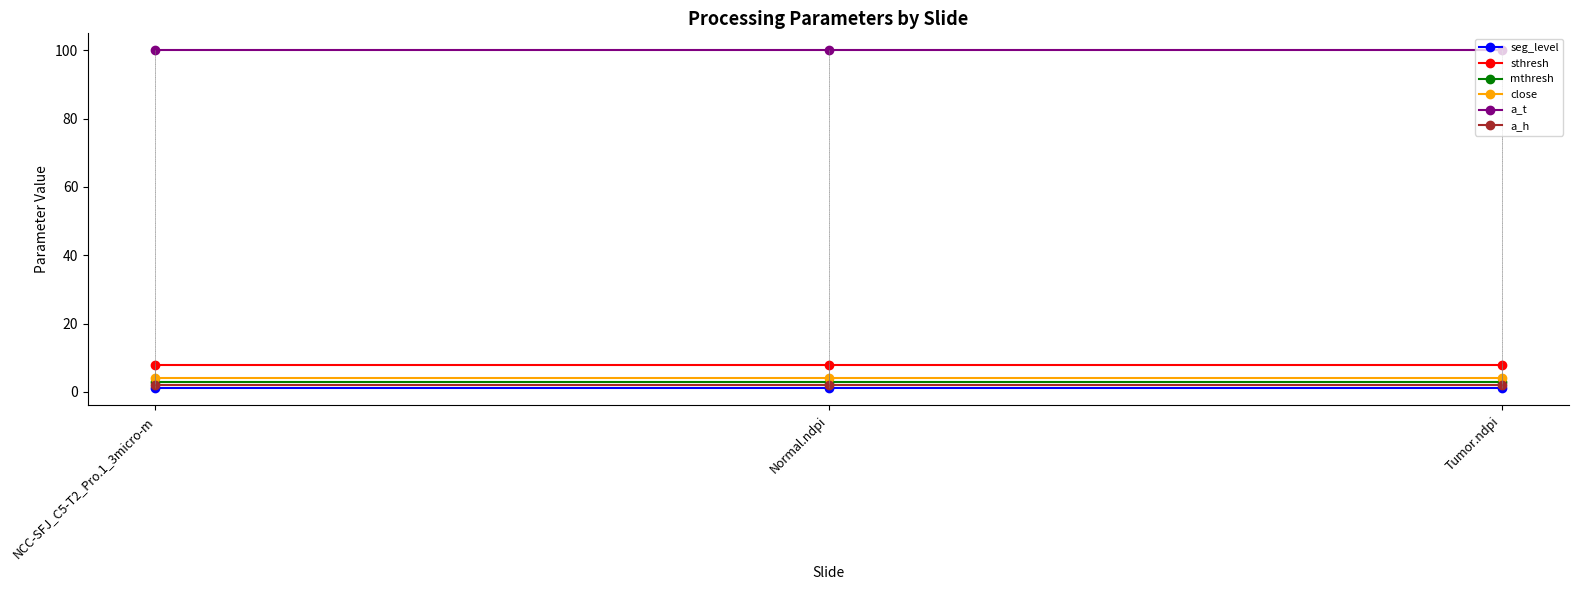

What is the label of the 2nd point from the right?

Normal.ndpi